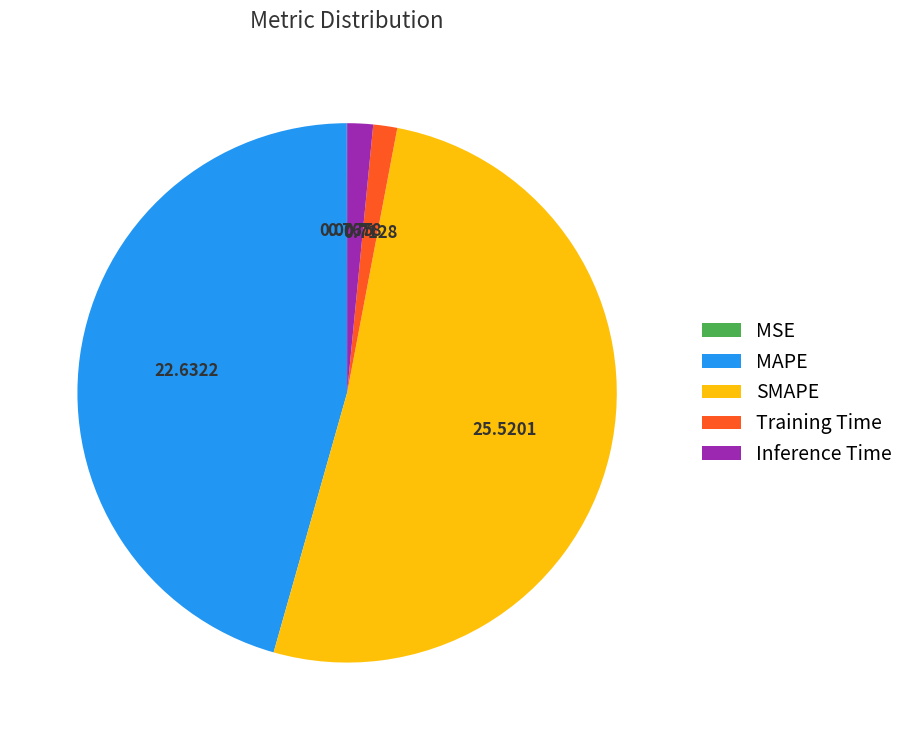

Which slice is the largest?

SMAPE